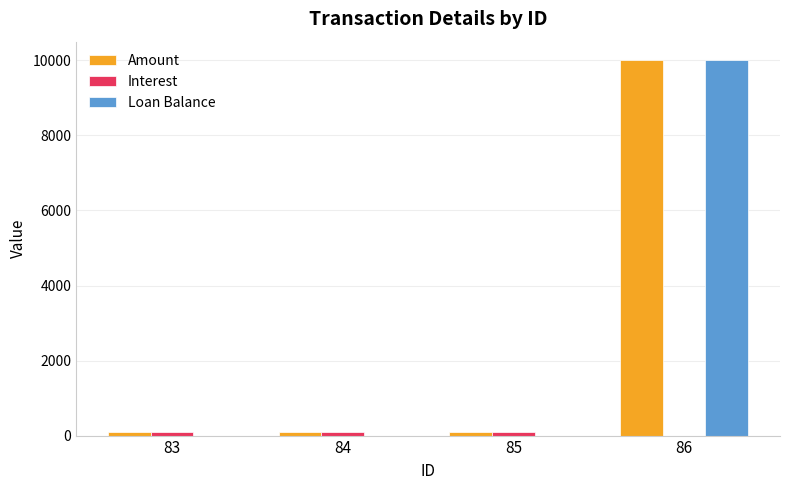

The value of Loan Balance at 83 is 0.0. True or false?

True